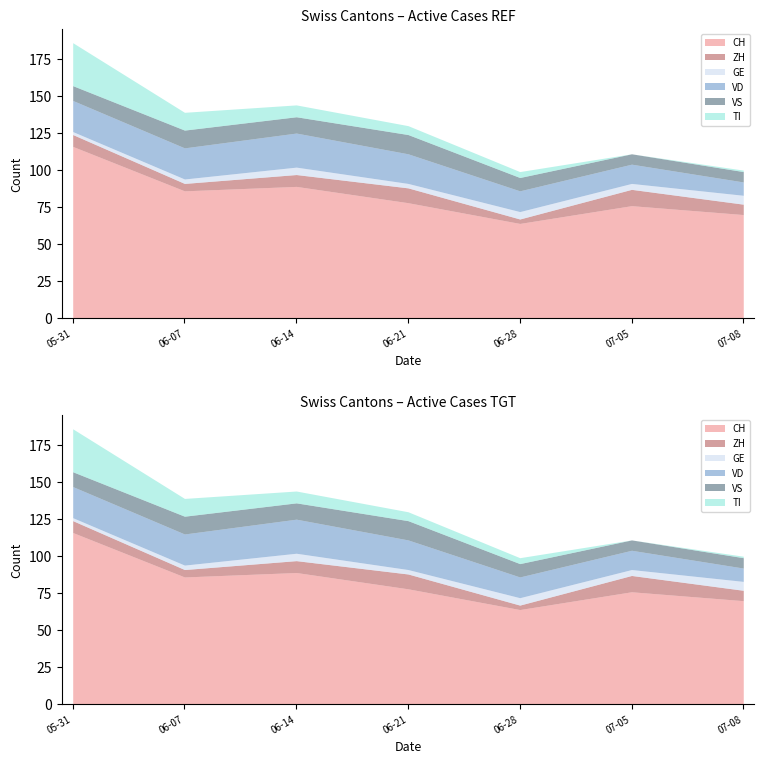

What is the difference between the second highest and minimum values in the VD series?

12